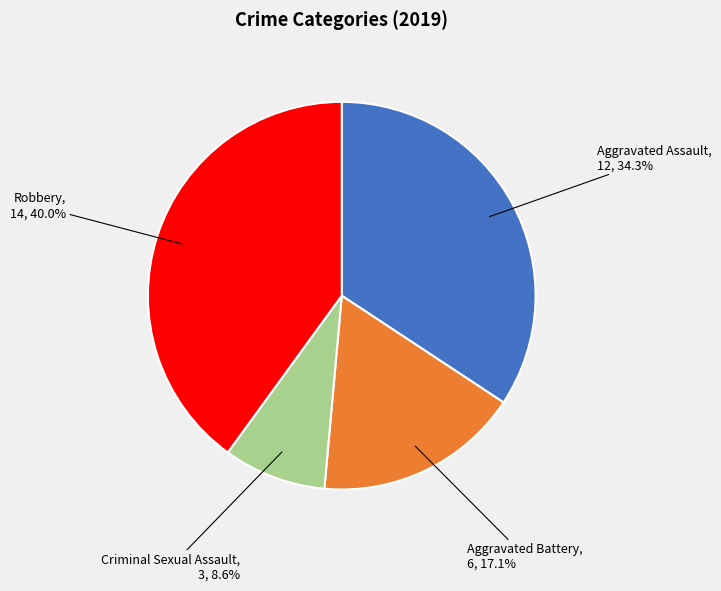

To the nearest percent, what is the difference between the Robbery and Aggravated Battery slice percentages?

23%